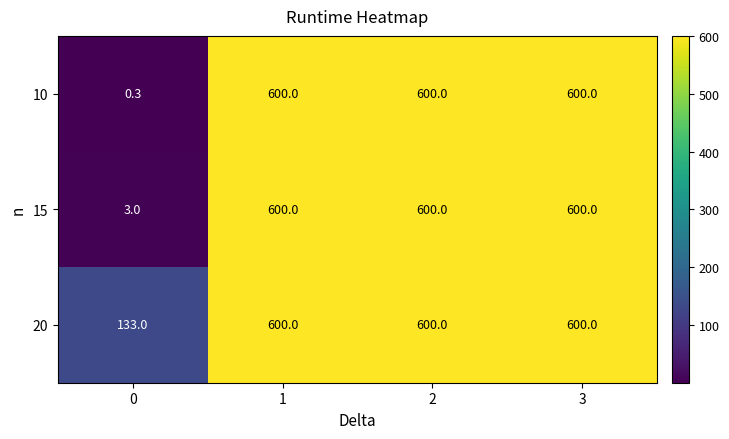

At how many categories does at least one series exceed 597?

3